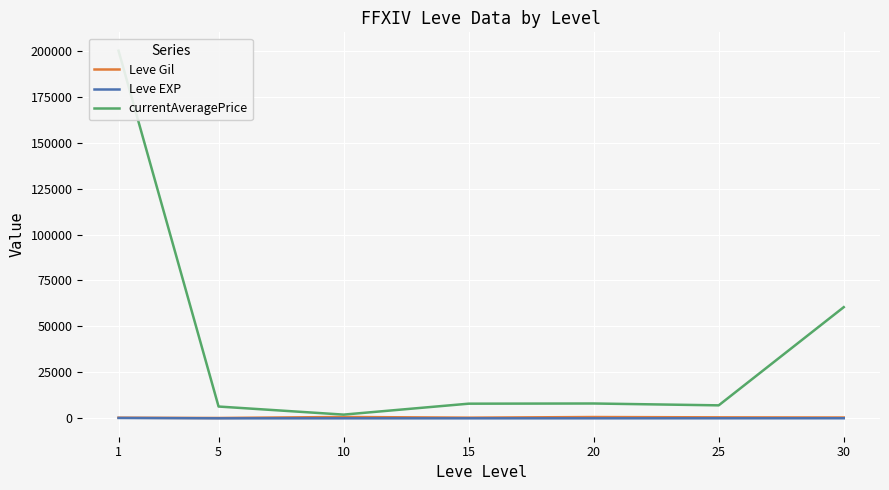

Which series has the largest range (max minus min)?

currentAveragePrice